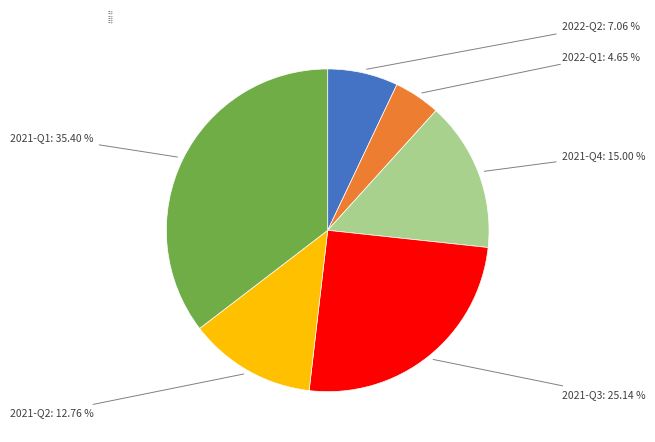

Between 2021-Q3 and 2021-Q4, which is larger?

2021-Q3